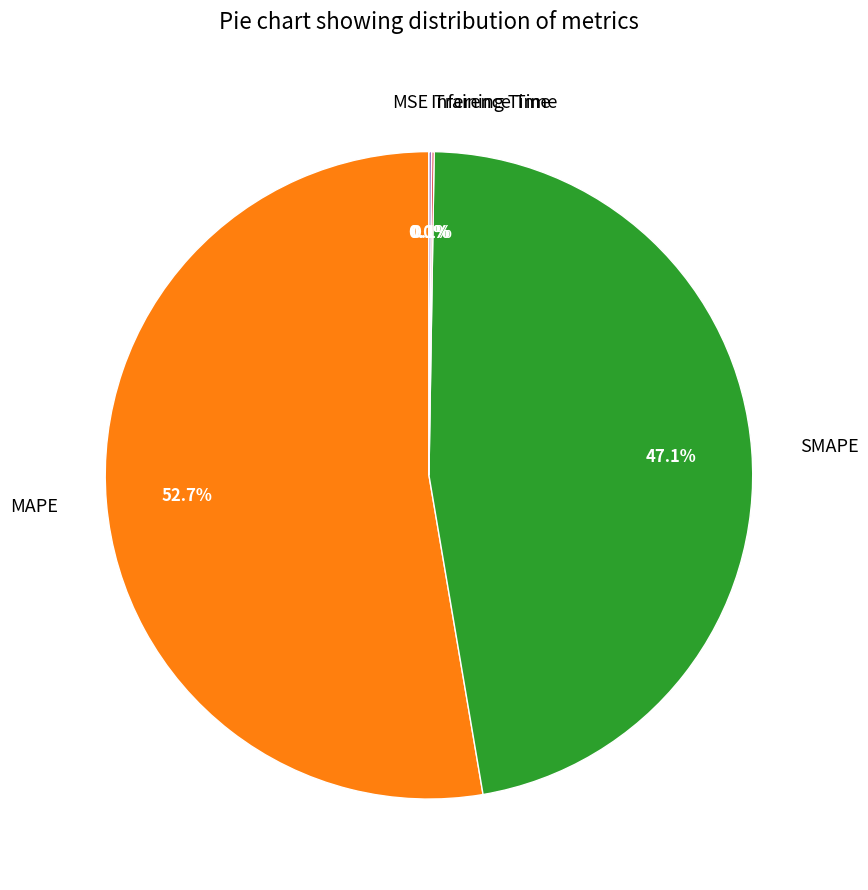

How much of the chart is everything except SMAPE?

52.9%